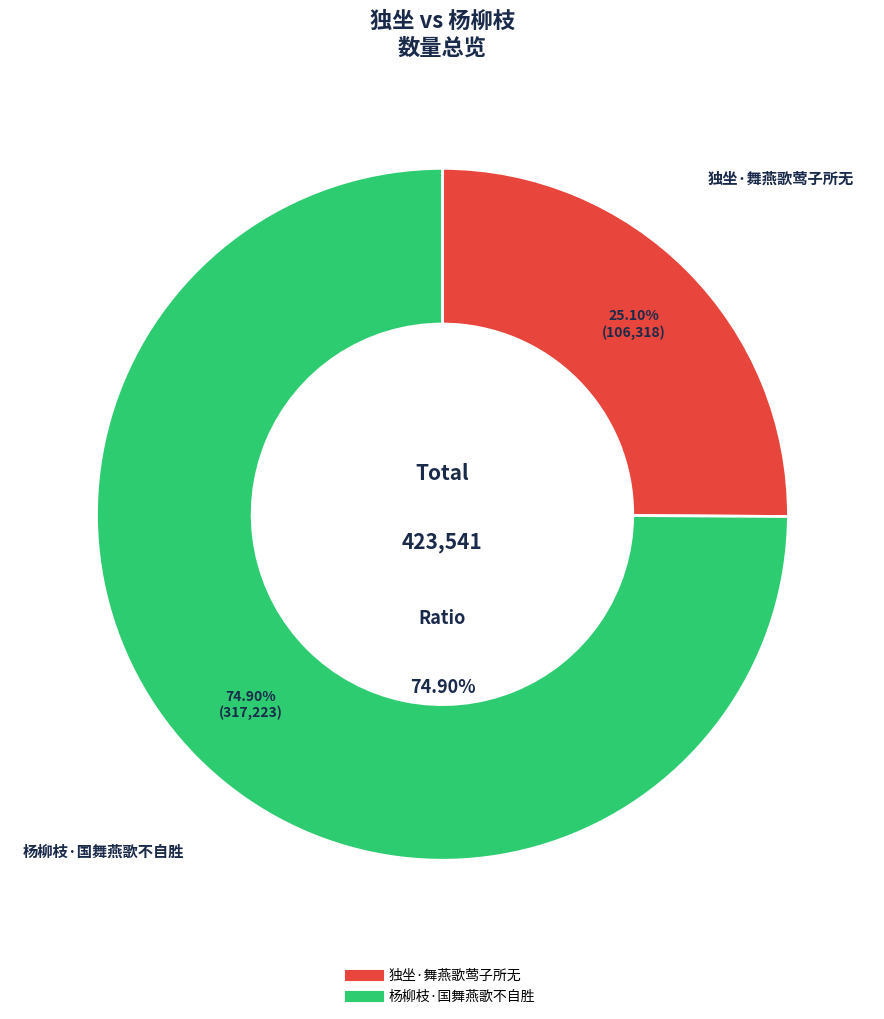

To the nearest percent, what is the average slice percentage?

50%